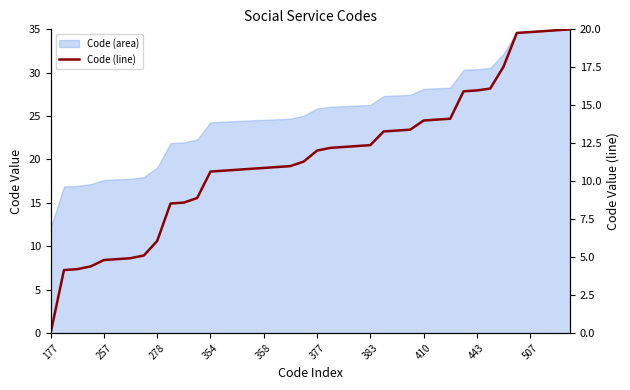

What is the average value?

11.5